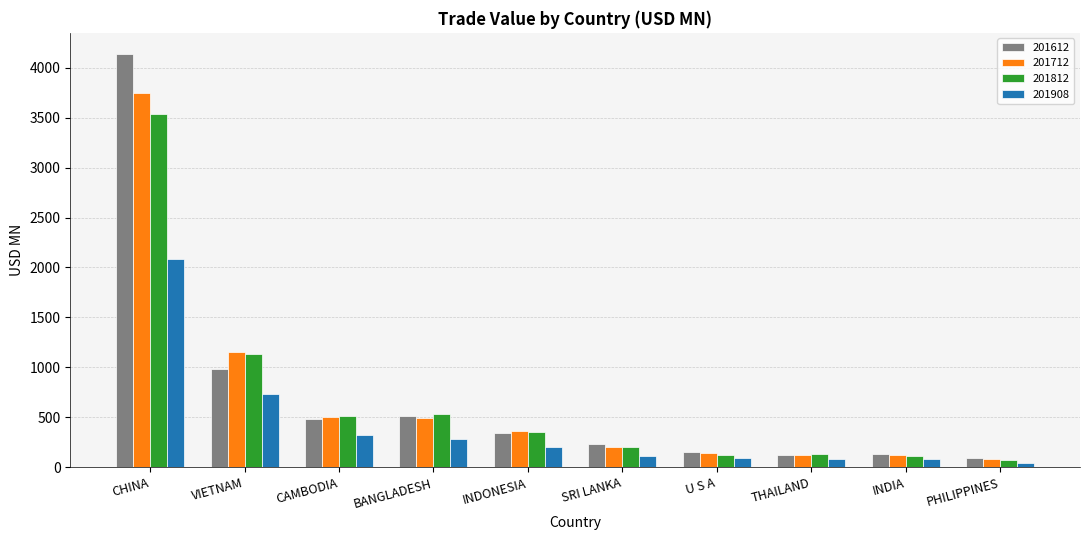

Which label corresponds to the largest value in the chart?

CHINA